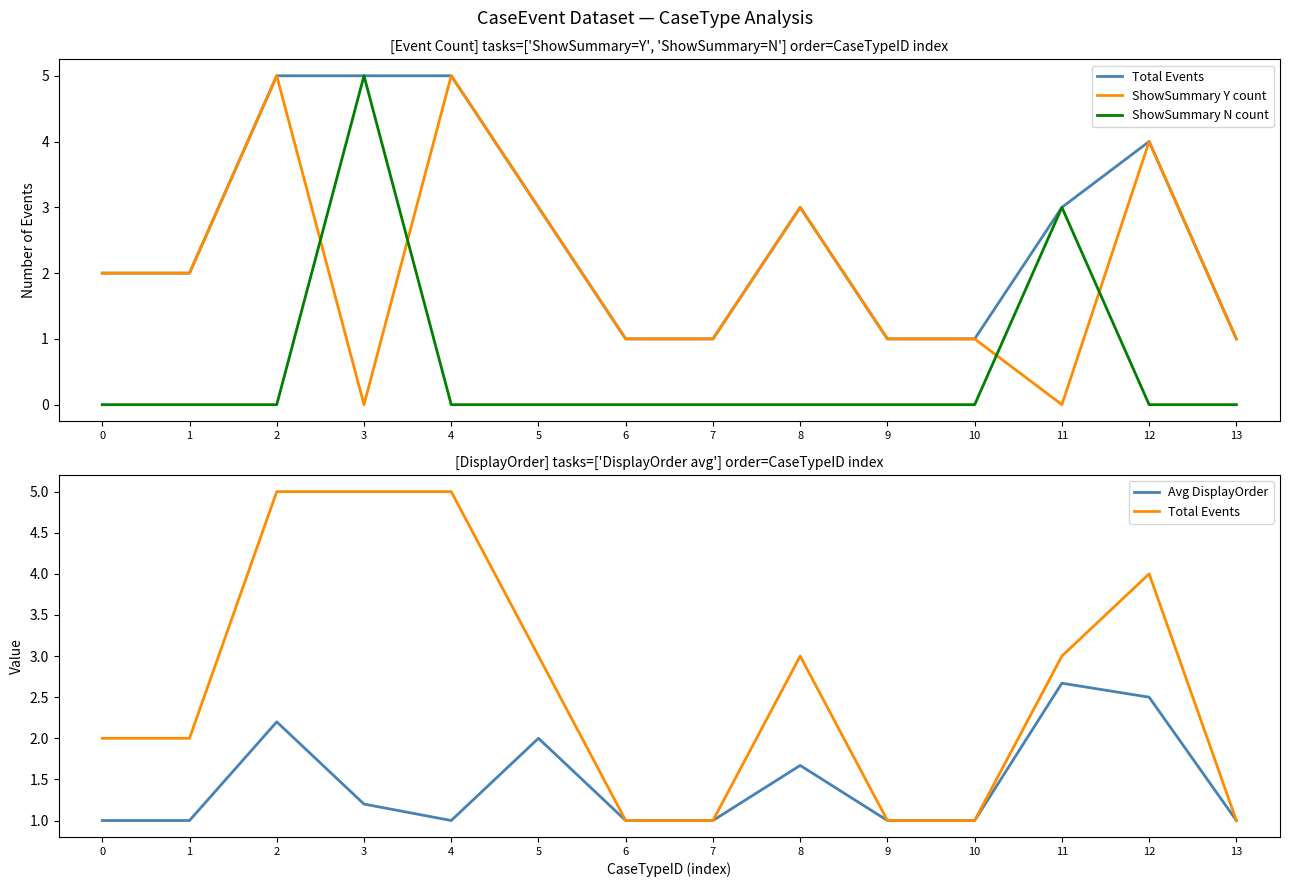

After their last crossing, which series has the higher values: ShowSummary Y count or ShowSummary N count?

ShowSummary Y count